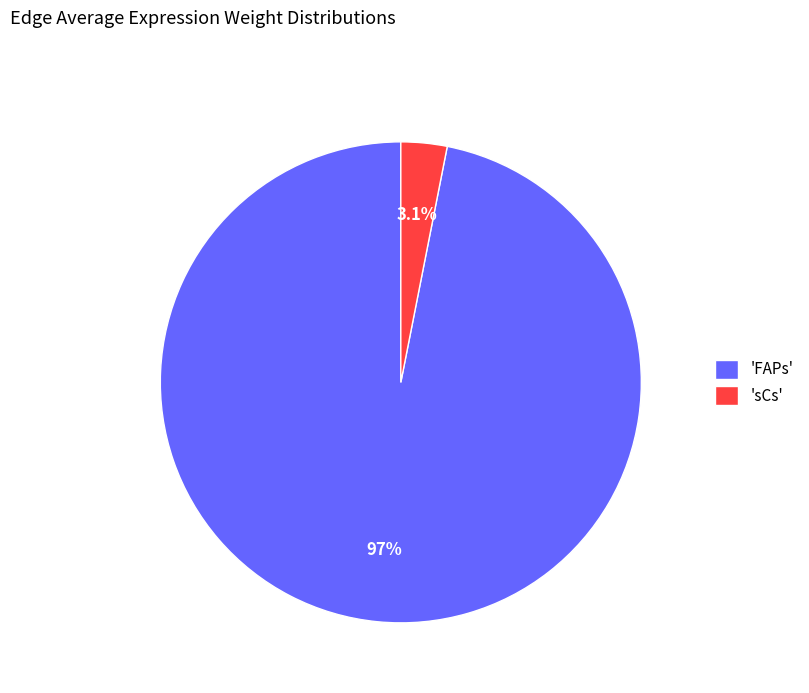

How much of the chart is everything except 'FAPs'?

3.1%